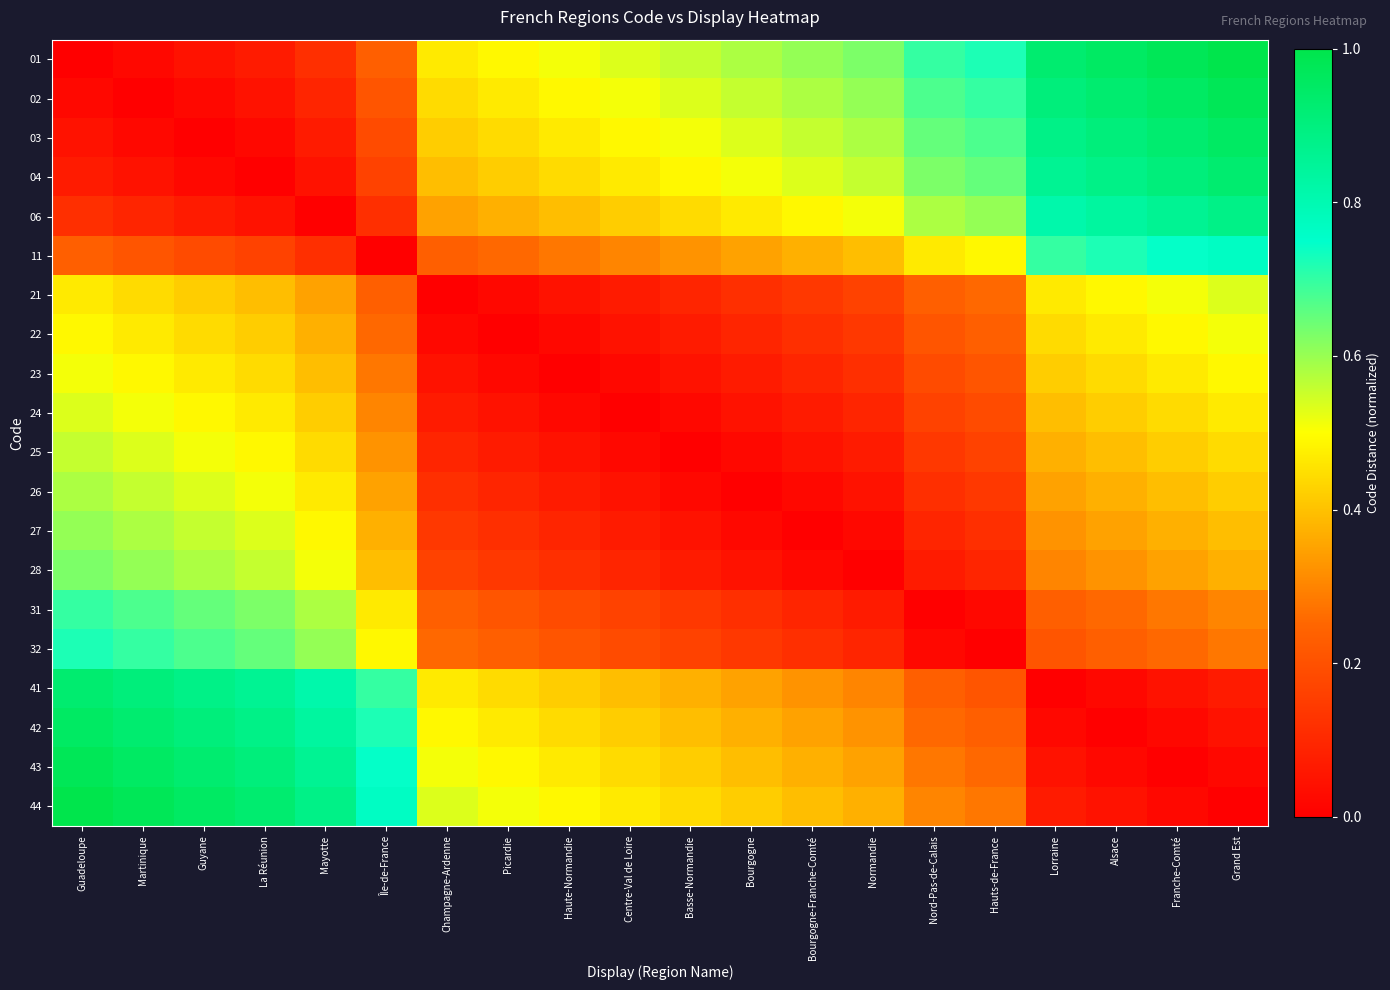

At which category is the sum across all series the highest?

Guadeloupe